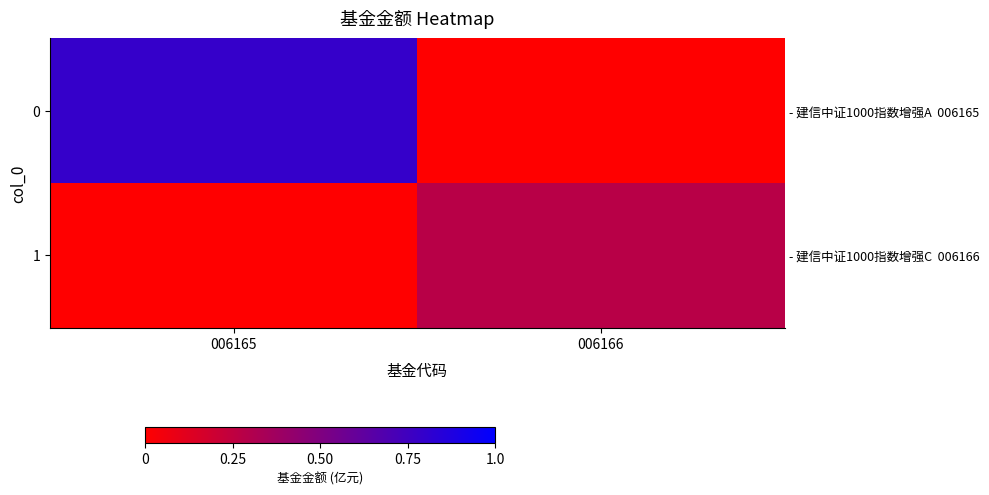

At which label is 1 closest to 0?

006165